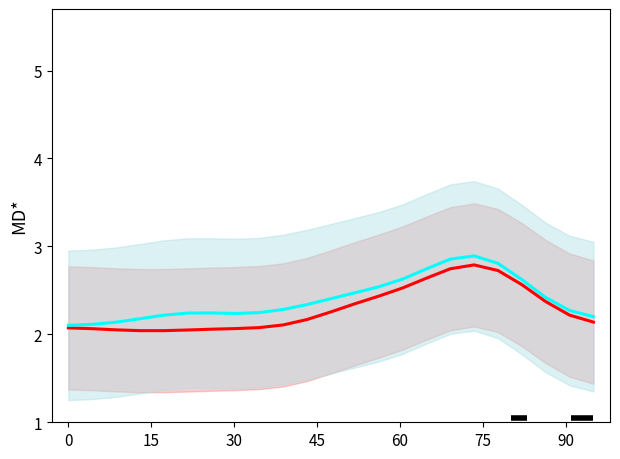

True or false: col_2 and col_8 intersect in this chart.

False